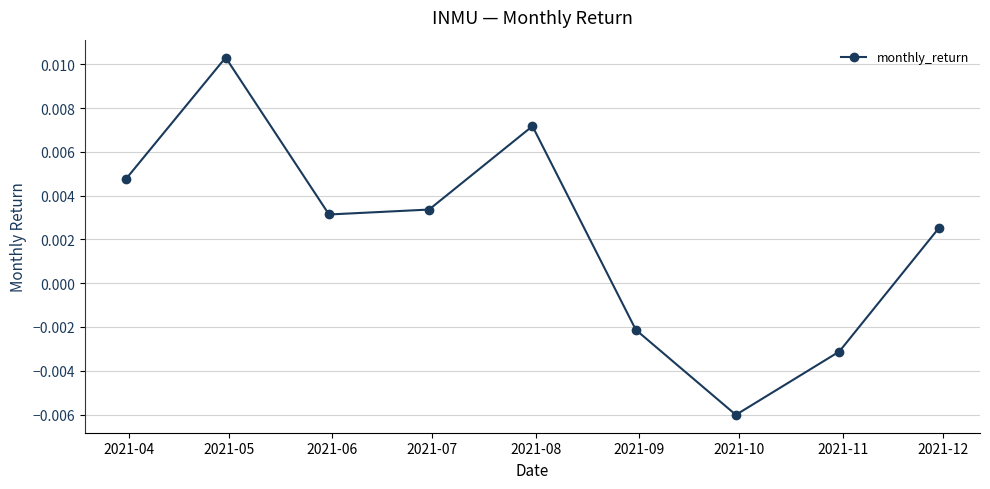

How many interior local valleys (lower than both neighbors) does the data have?

2